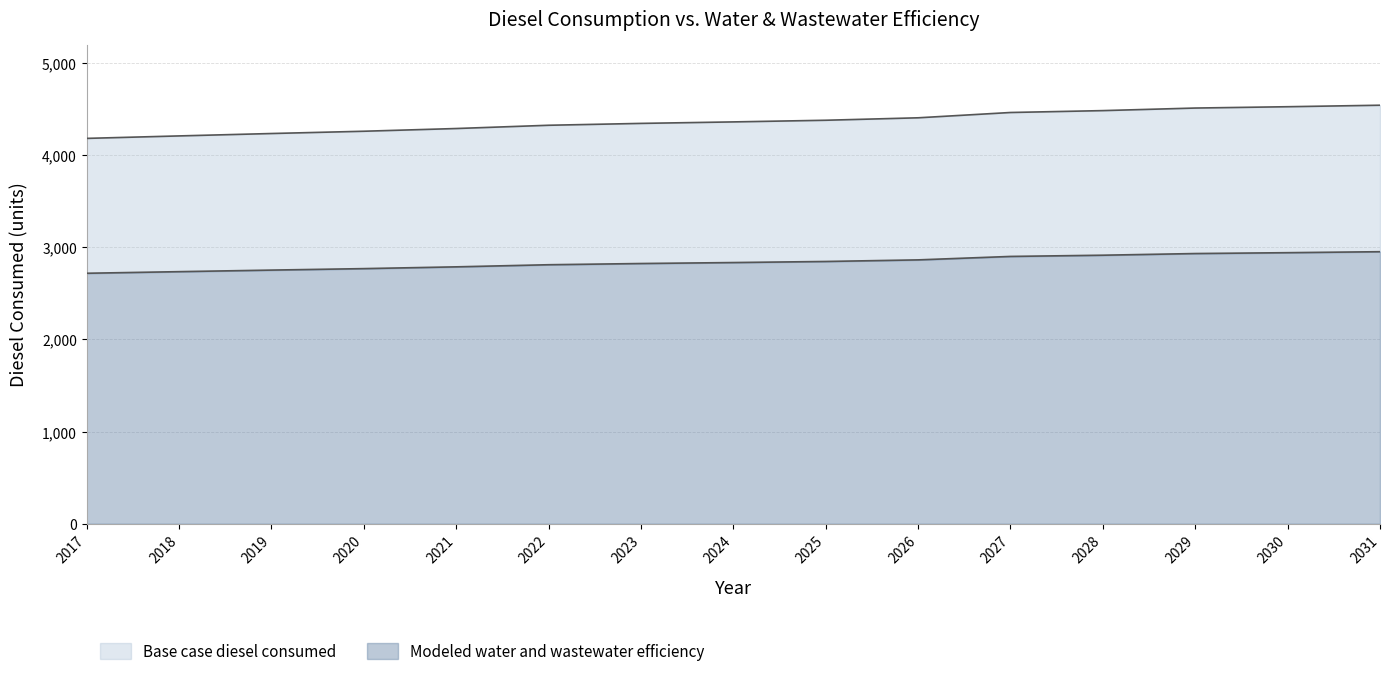

True or false: Modeled water and wastewater efficiency and Base case diesel consumed cross at least once.

False